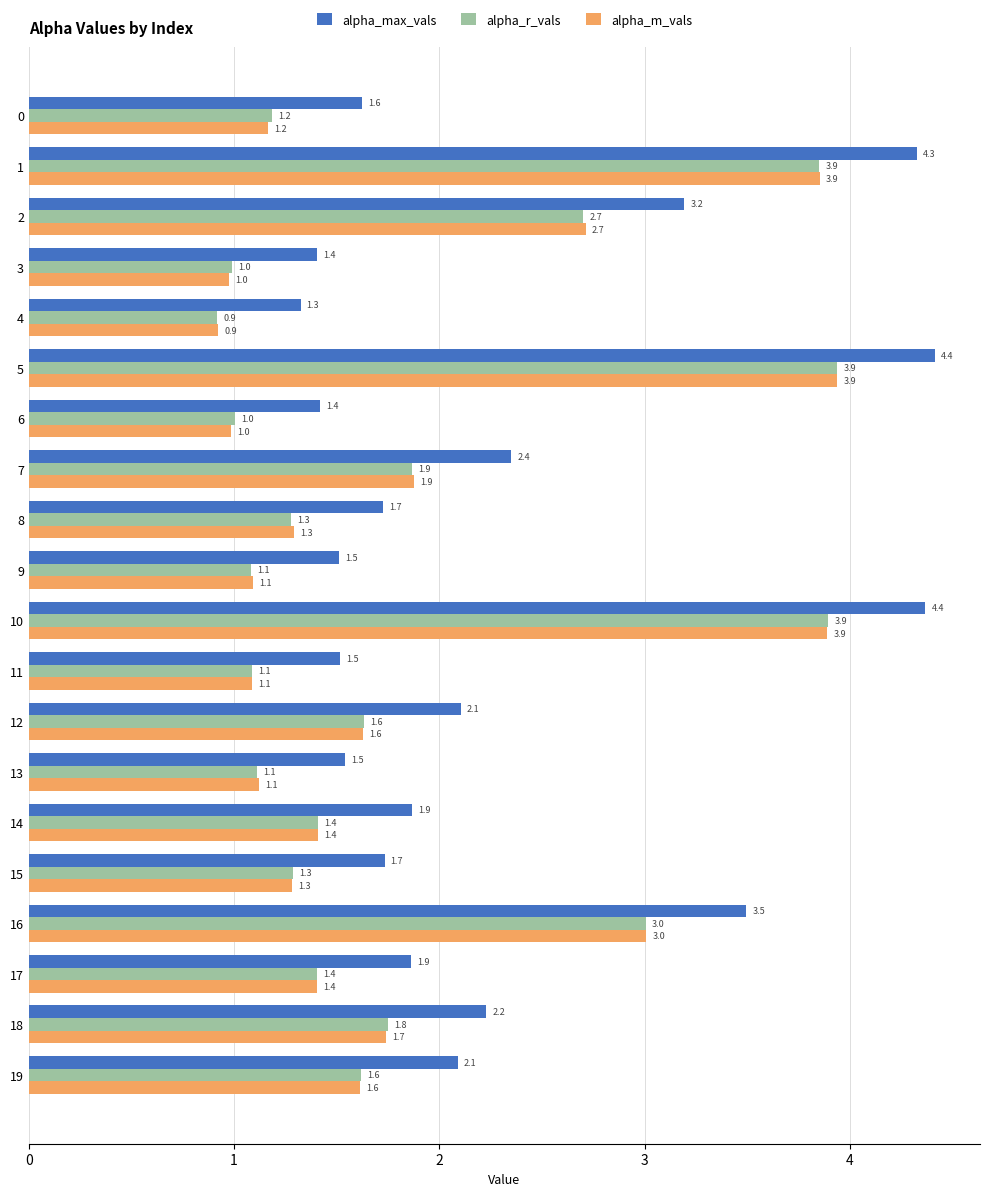

Which series has the largest range (max minus min)?

alpha_max_vals